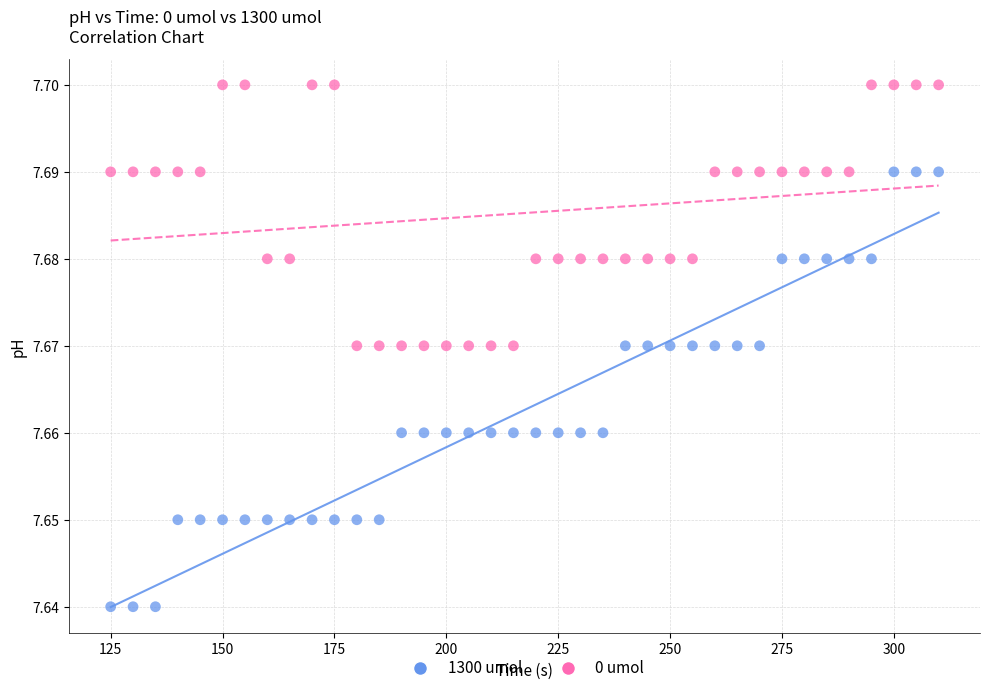

Which series contains the lowest Y value?

1300 umol